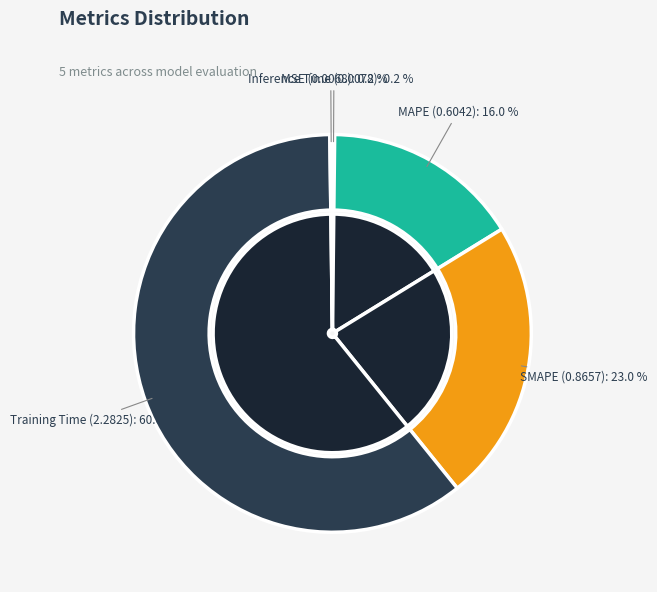

Does MAPE represent more than half of the total?

No